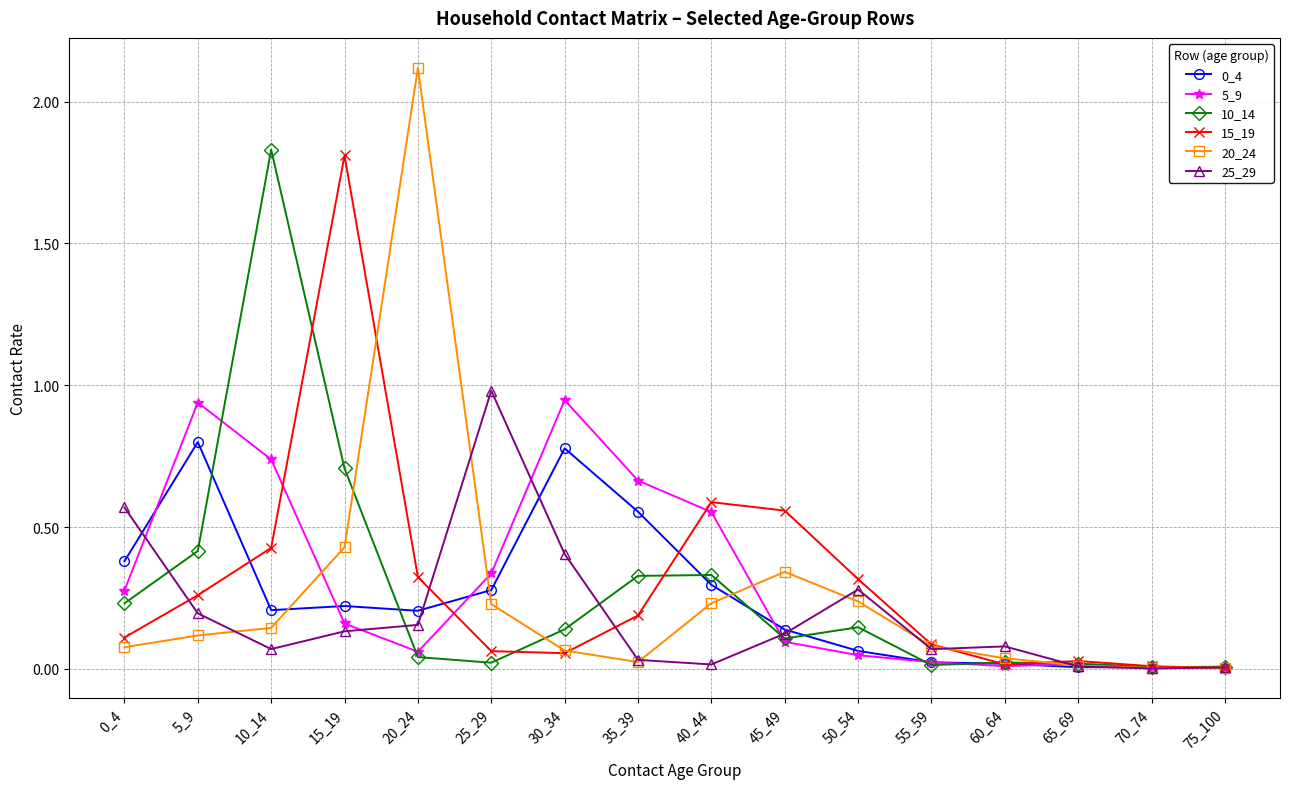

Which series has the largest range (max minus min)?

20_24